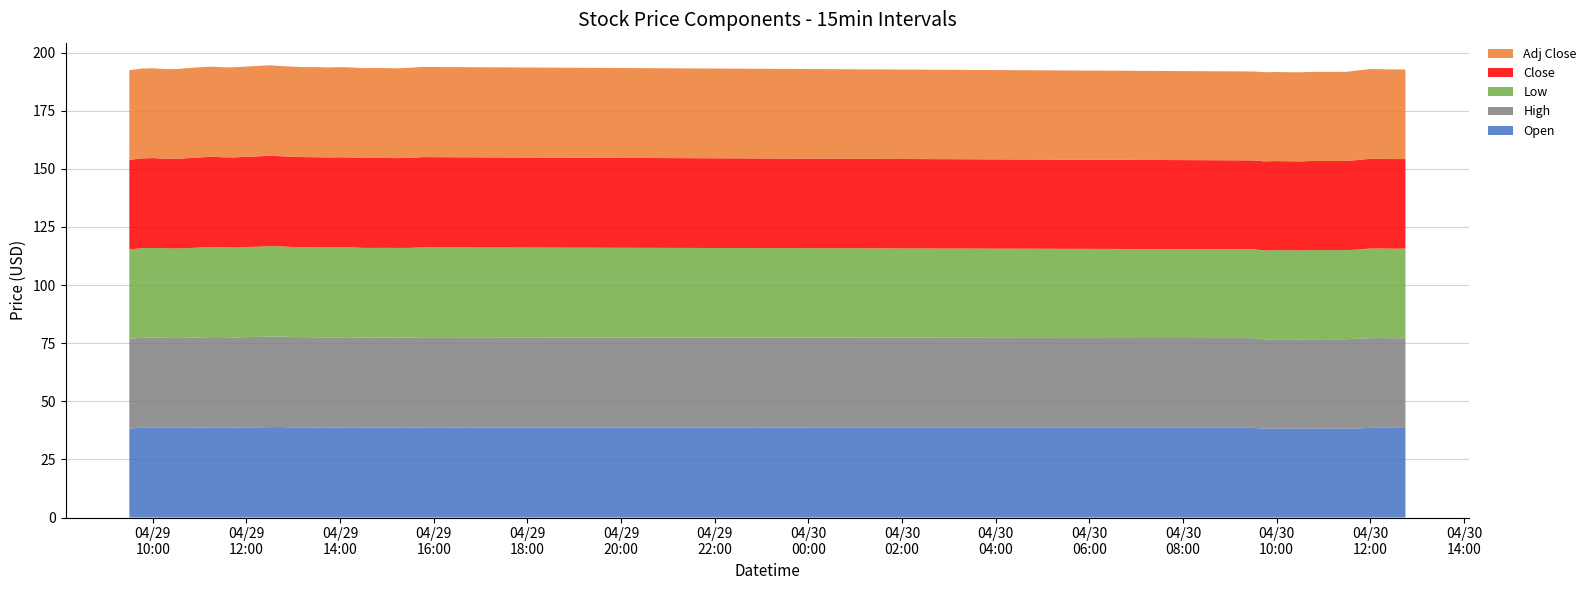

Reading right to left, extract all data points from this chart.

Open: 38.5	38.5	38.6	38.6	38.4	38.3	38.3	38.4	38.3	38.3	38.3	38.3	38.2	38.6	38.7	38.6	38.7	38.7	38.6	38.7	38.8	38.7	38.7	38.7	38.8	38.8	38.9	38.9	38.8	38.8	38.7	38.8	38.8	38.7	38.6	38.5	38.6	38.6	38.6	38.3
High: 38.6	38.6	38.6	38.6	38.6	38.4	38.4	38.4	38.4	38.3	38.4	38.4	38.4	38.6	38.8	38.7	38.7	38.7	38.7	38.7	38.8	38.8	38.8	38.8	38.8	38.8	38.9	38.9	38.9	38.8	38.8	38.8	38.8	38.8	38.7	38.6	38.7	38.7	38.7	38.6
Low: 38.5	38.5	38.5	38.5	38.4	38.3	38.3	38.3	38.3	38.3	38.3	38.3	38.2	38.2	38.7	38.6	38.6	38.6	38.6	38.6	38.7	38.7	38.7	38.7	38.7	38.8	38.8	38.9	38.8	38.8	38.7	38.7	38.8	38.7	38.6	38.5	38.5	38.6	38.5	38.3
Close: 38.5	38.5	38.6	38.6	38.6	38.4	38.3	38.3	38.3	38.3	38.3	38.3	38.3	38.2	38.8	38.7	38.6	38.7	38.7	38.6	38.7	38.8	38.7	38.8	38.7	38.8	38.8	38.9	38.9	38.8	38.8	38.7	38.8	38.8	38.7	38.6	38.5	38.6	38.6	38.6
Adj Close: 38.5	38.5	38.6	38.6	38.6	38.4	38.3	38.3	38.3	38.3	38.3	38.3	38.3	38.2	38.8	38.7	38.6	38.7	38.7	38.6	38.7	38.8	38.7	38.8	38.7	38.8	38.8	38.9	38.9	38.8	38.8	38.7	38.8	38.8	38.7	38.6	38.5	38.6	38.6	38.6